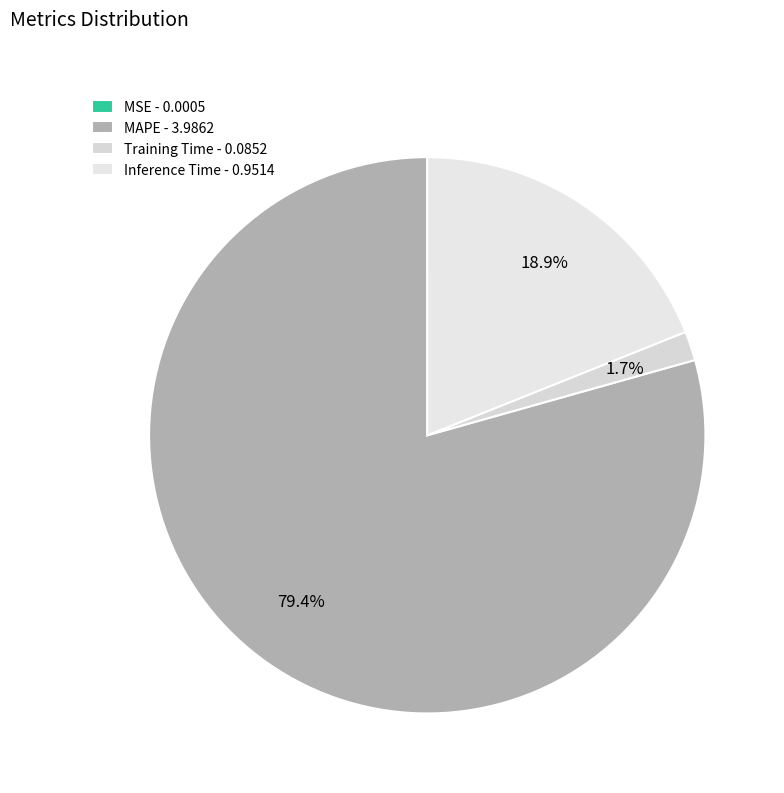

Which category has the biggest portion of the pie?

MAPE - 3.9862